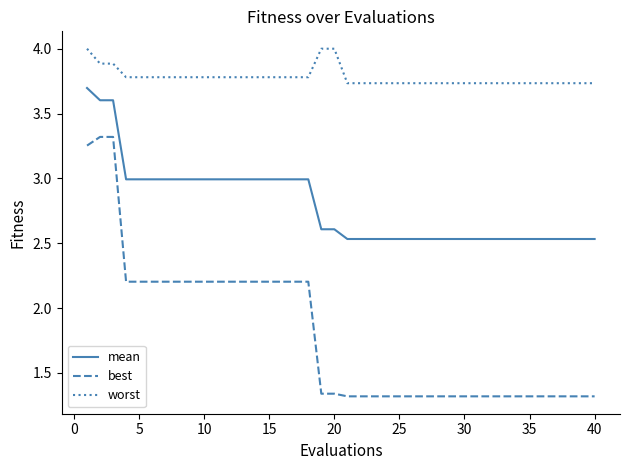

Rank the series by their maximum value, from highest to lowest.

worst, mean, best